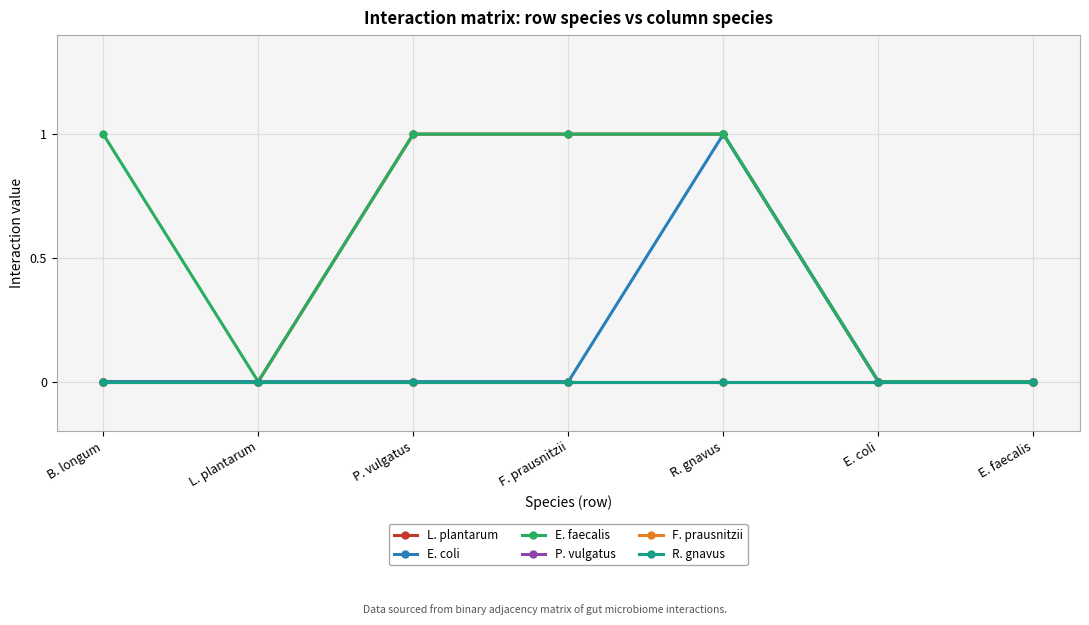

Does the chart have visible grid lines?

Yes